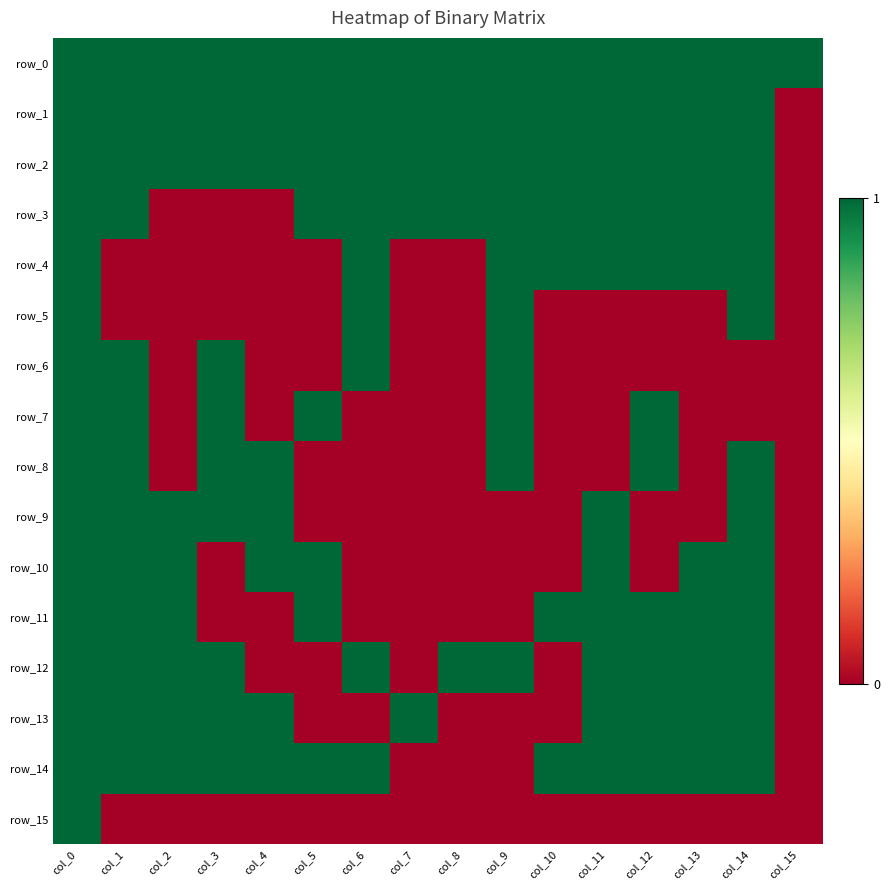

The row_9 series shows 1 at col_2. True or false?

True